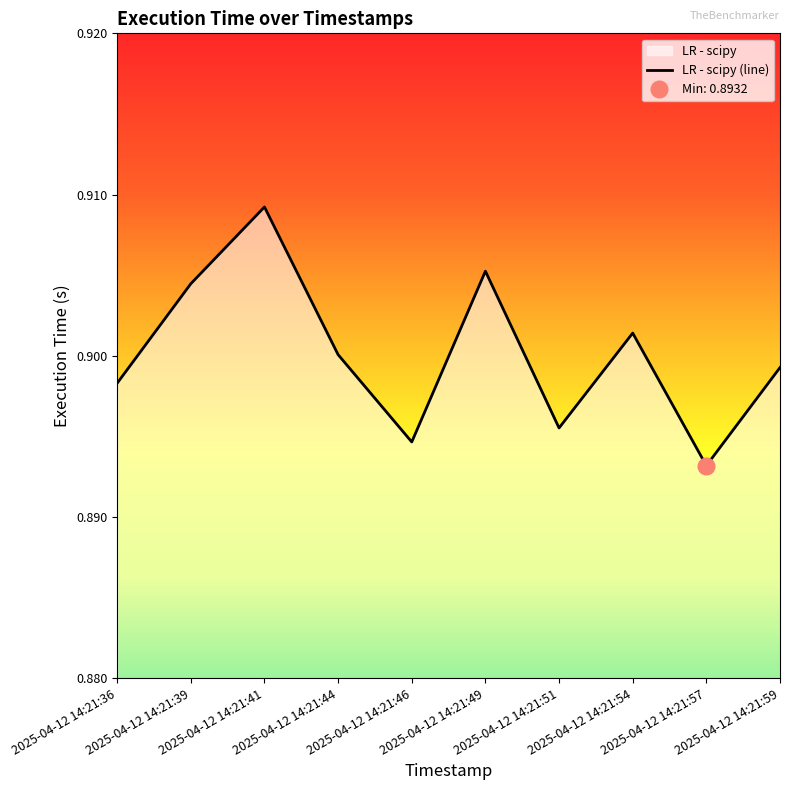

At which label is the value closest to 0?

2025-04-12 14:21:57